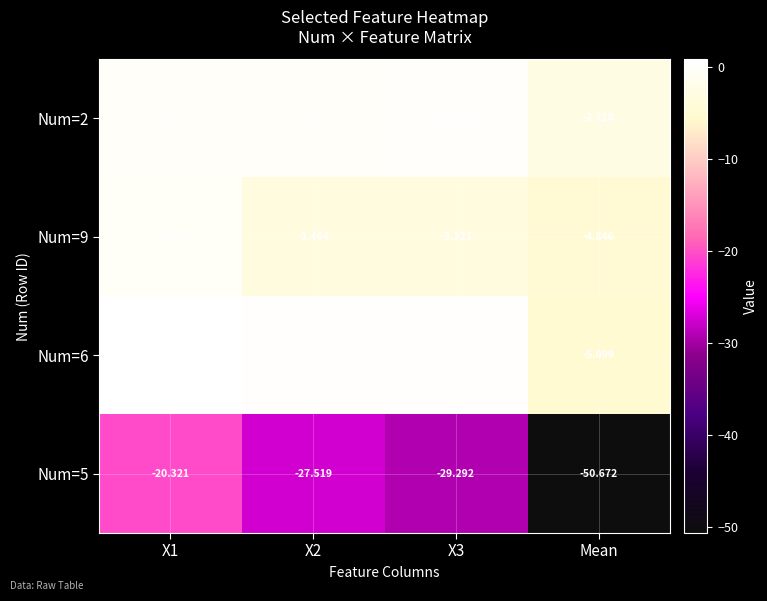

Which series has the largest total across all categories?

Num=2